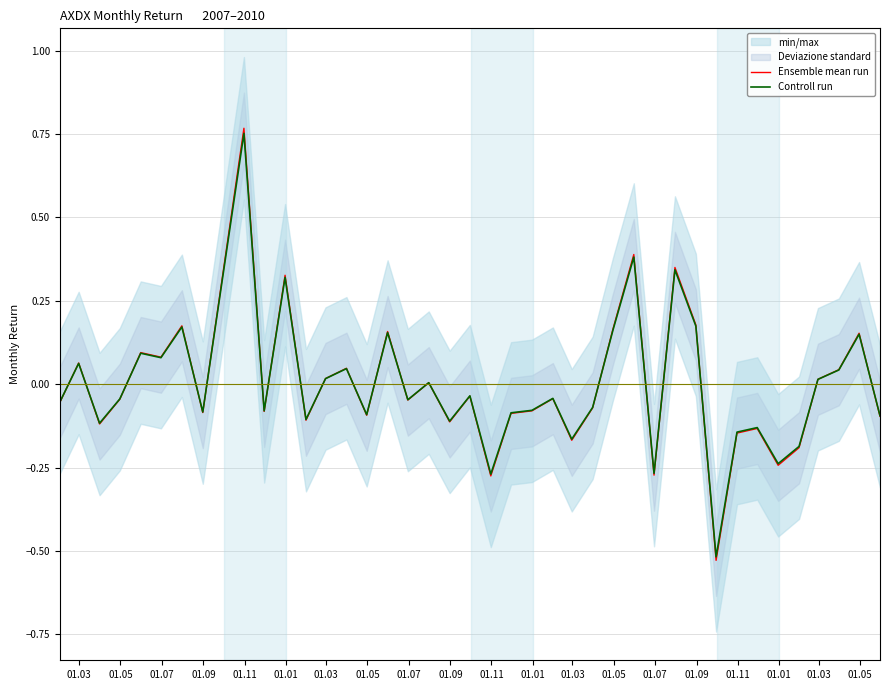

In Controll run, how many points are higher than both neighbors (excluding endpoints)?

14